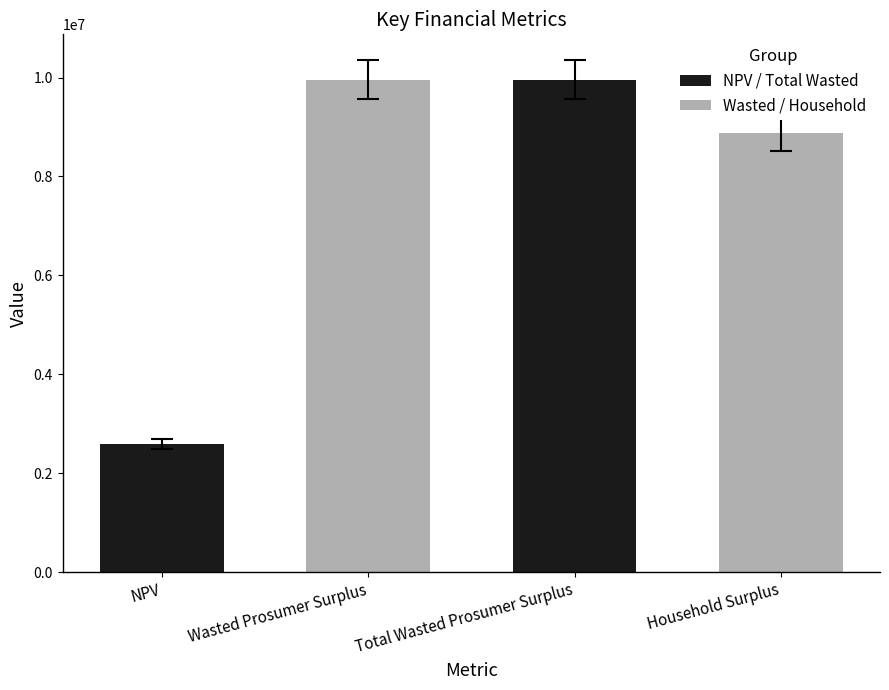

At which label is the value closest to 6026088?

Household Surplus